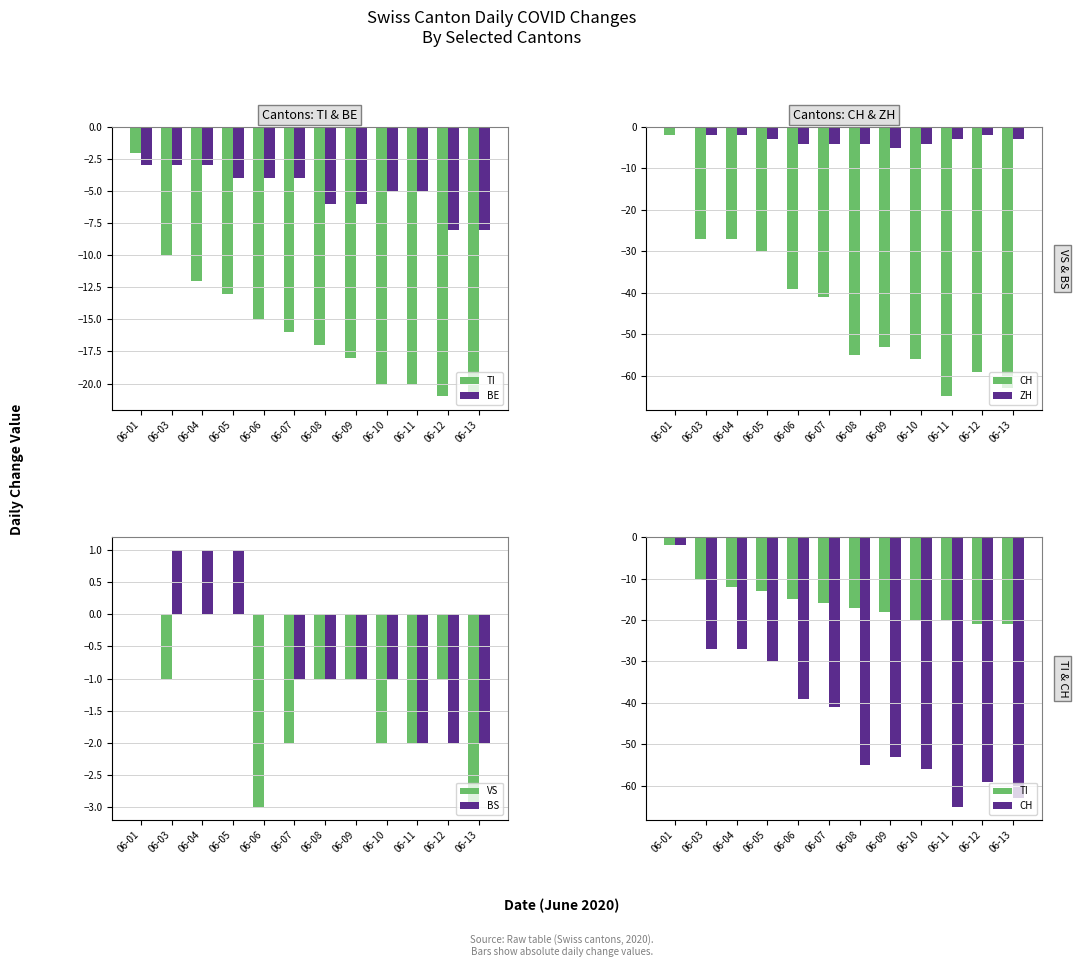

What is the smallest value displayed?

-65